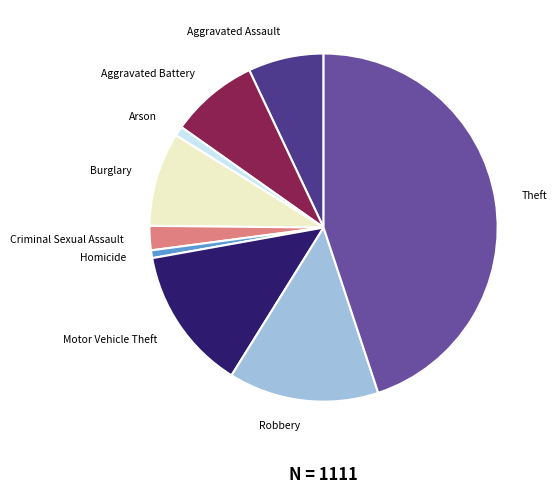

How many segments does this pie chart have?

9